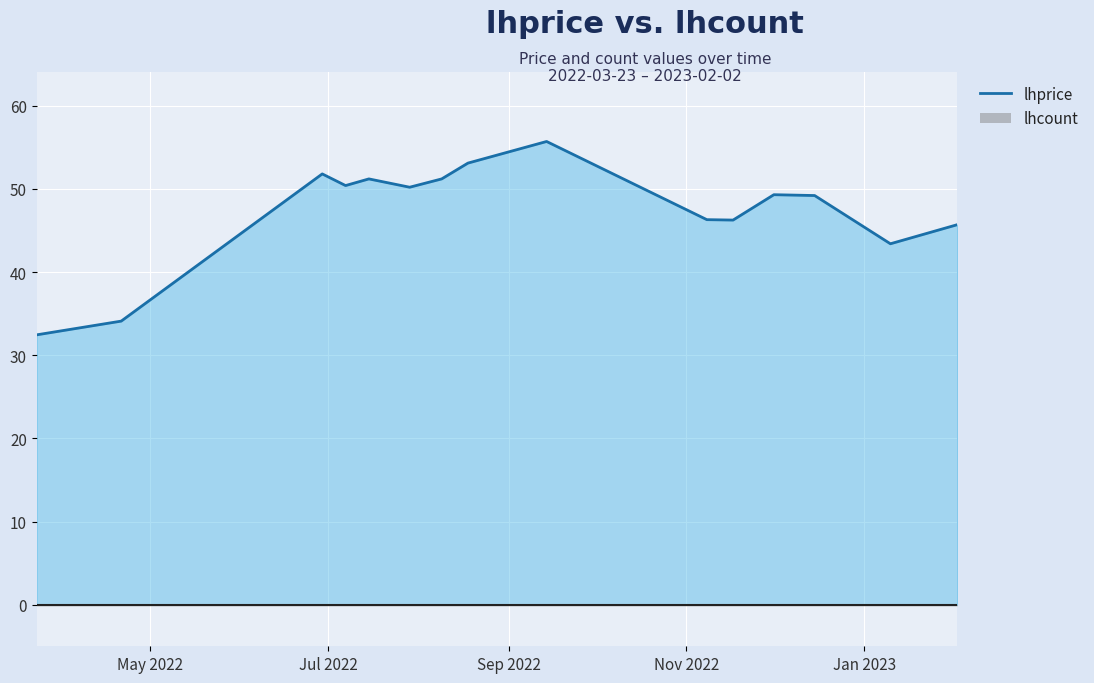

Where is the first local maximum?

2022-06-29